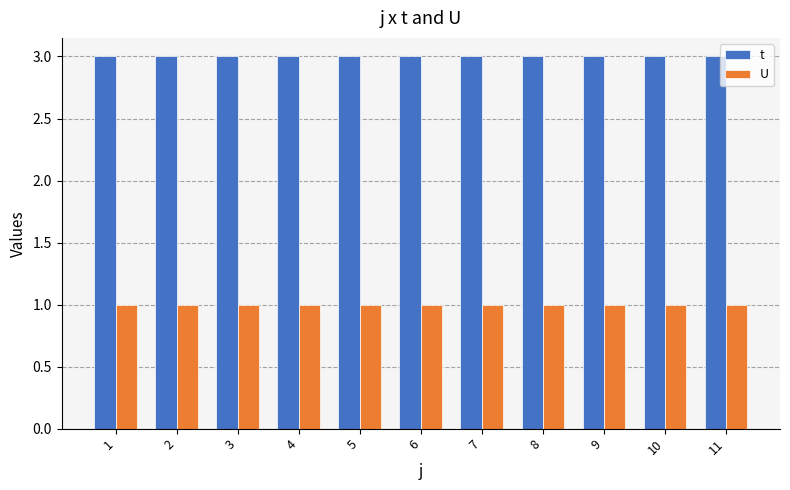

What is the maximum value shown in the chart?

3